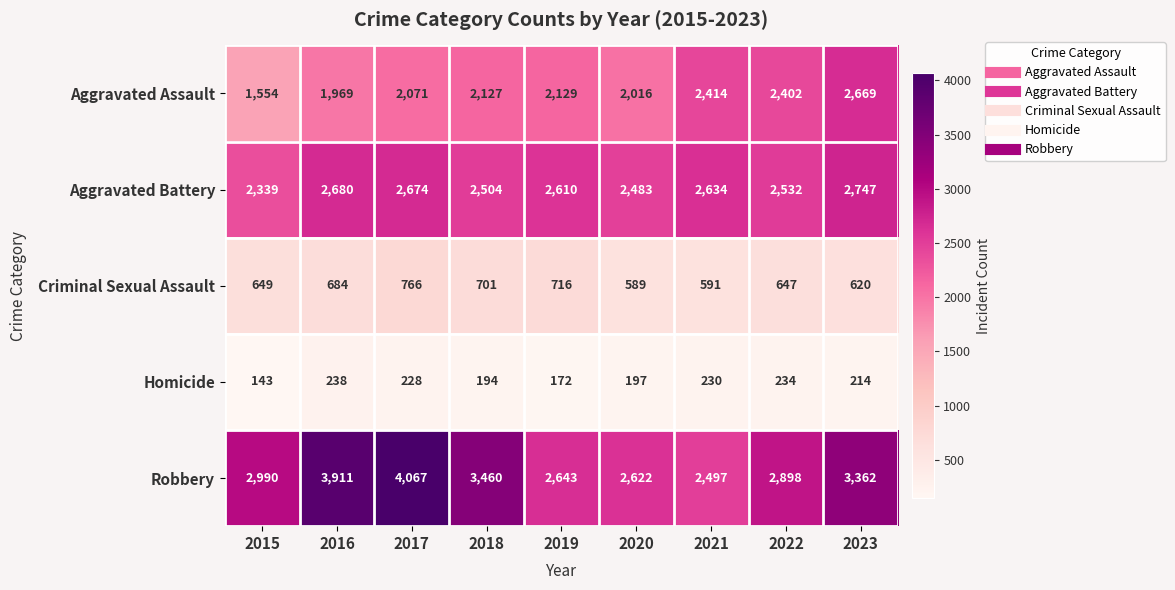

At how many categories does at least one series exceed 934?

9